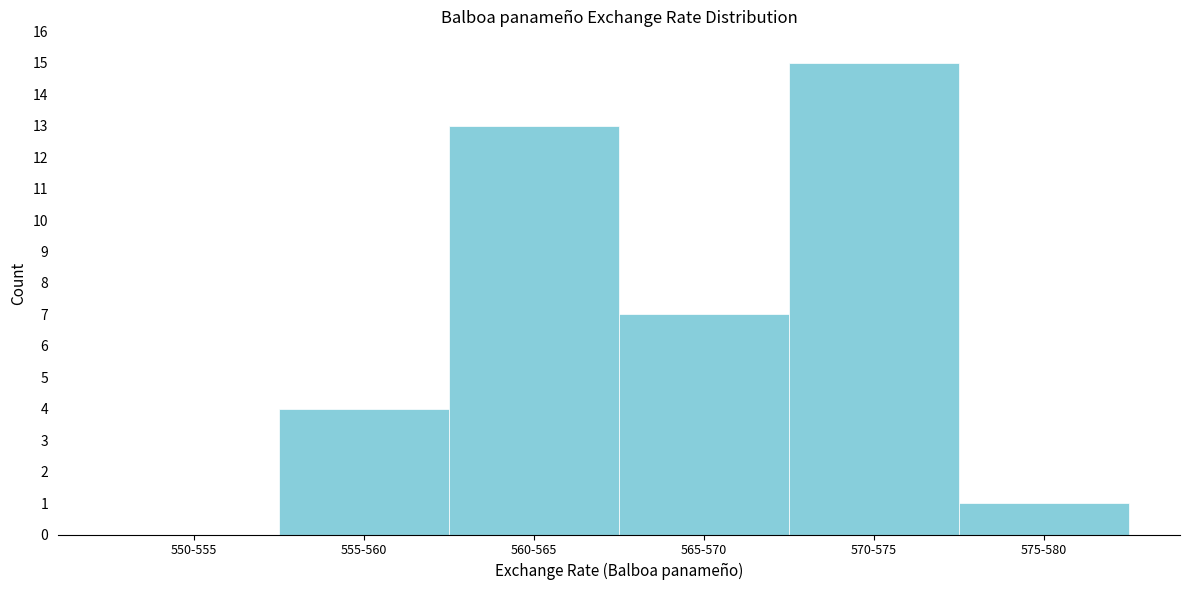

Reading left to right, what are all the values shown in this chart?

550-555=0	555-560=4	560-565=13	565-570=7	570-575=15	575-580=1